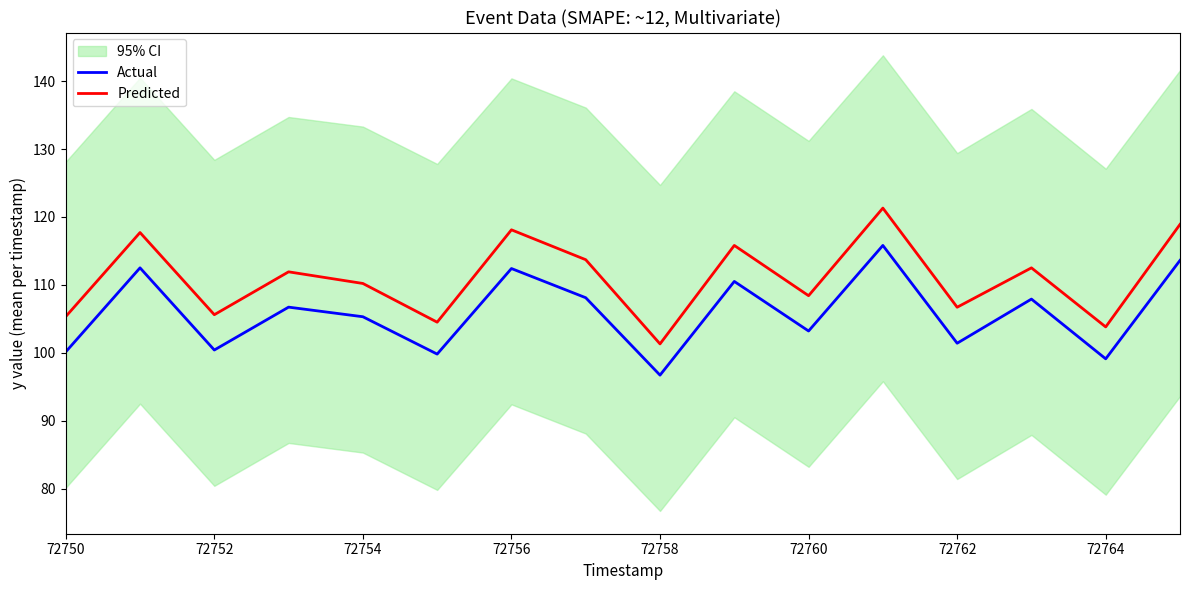

Where is the first local minimum for Actual?

72752